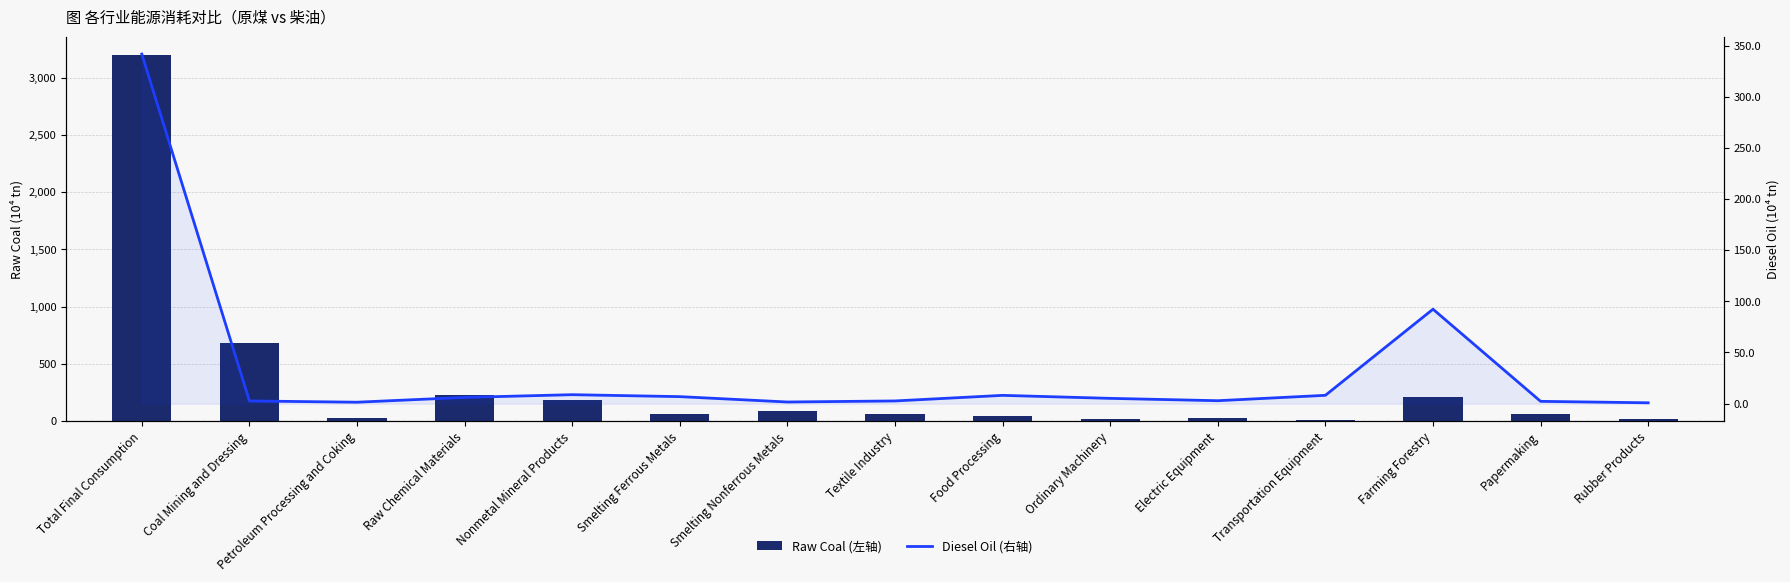

What is the approximate value of Raw Coal (左轴) at Ordinary Machinery?

22.2